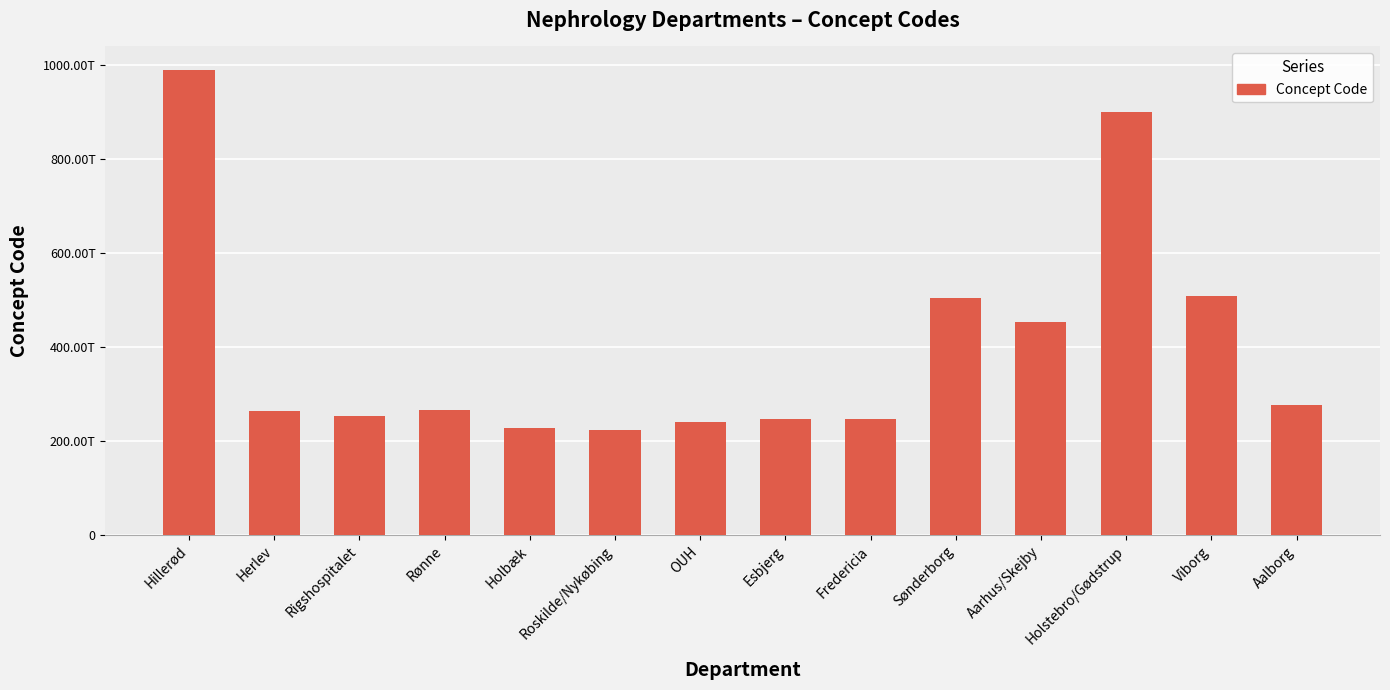

List the labels in order of value, largest first.

Hillerød, Holstebro/Gødstrup, Viborg, Sønderborg, Aarhus/Skejby, Aalborg, Rønne, Herlev, Rigshospitalet, Fredericia, Esbjerg, OUH, Holbæk, Roskilde/Nykøbing